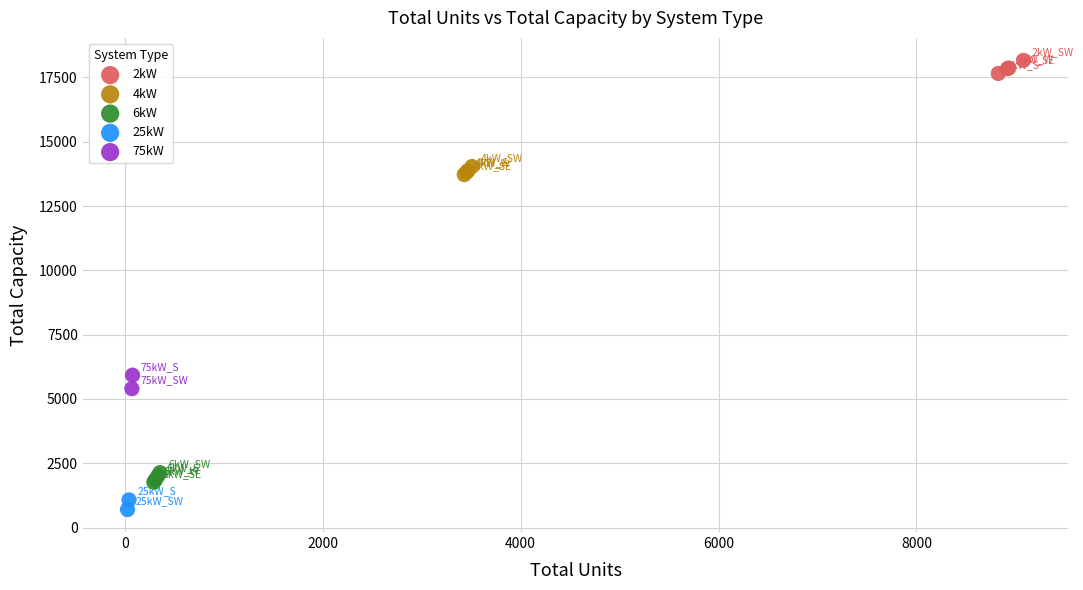

Which series reaches the maximum Y coordinate?

2kW